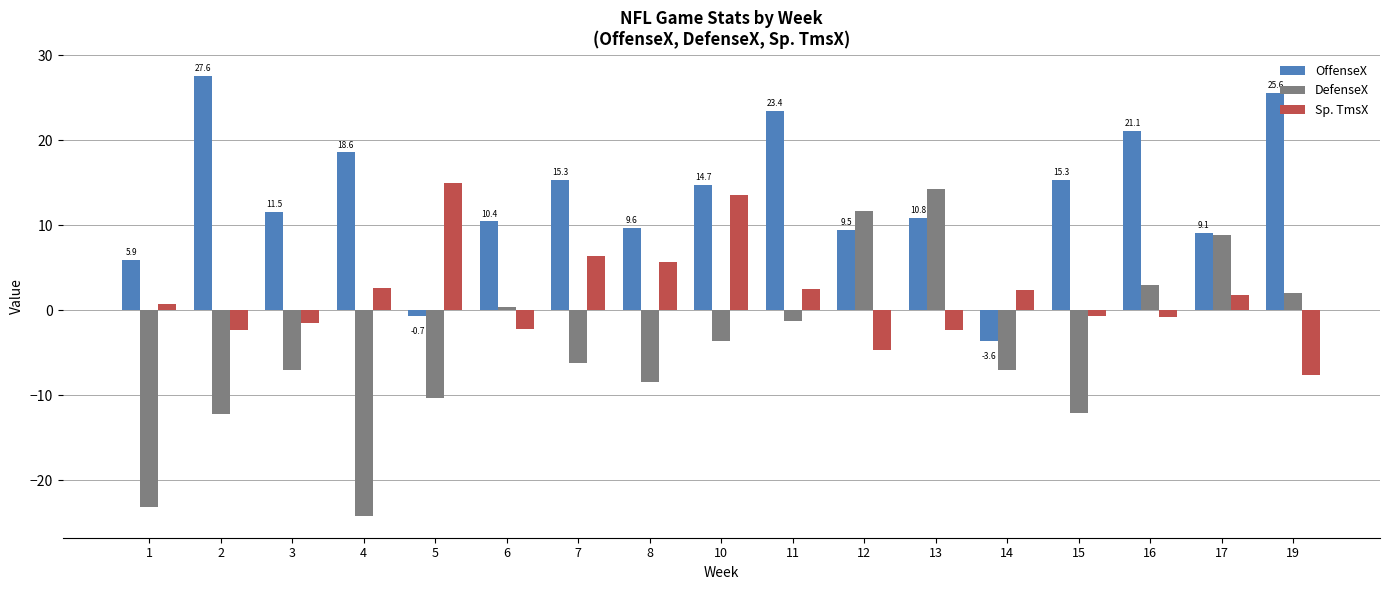

At which label does Sp. TmsX first exceed 0?

1